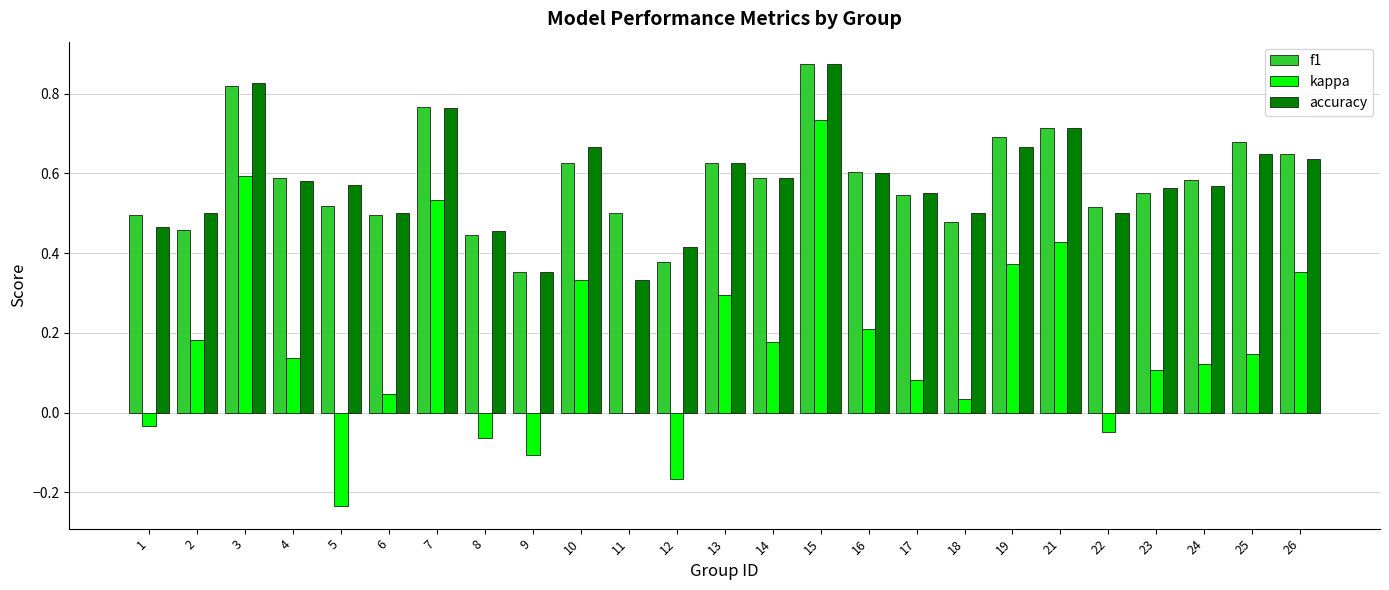

What is the total value across all series at 3?

2.2